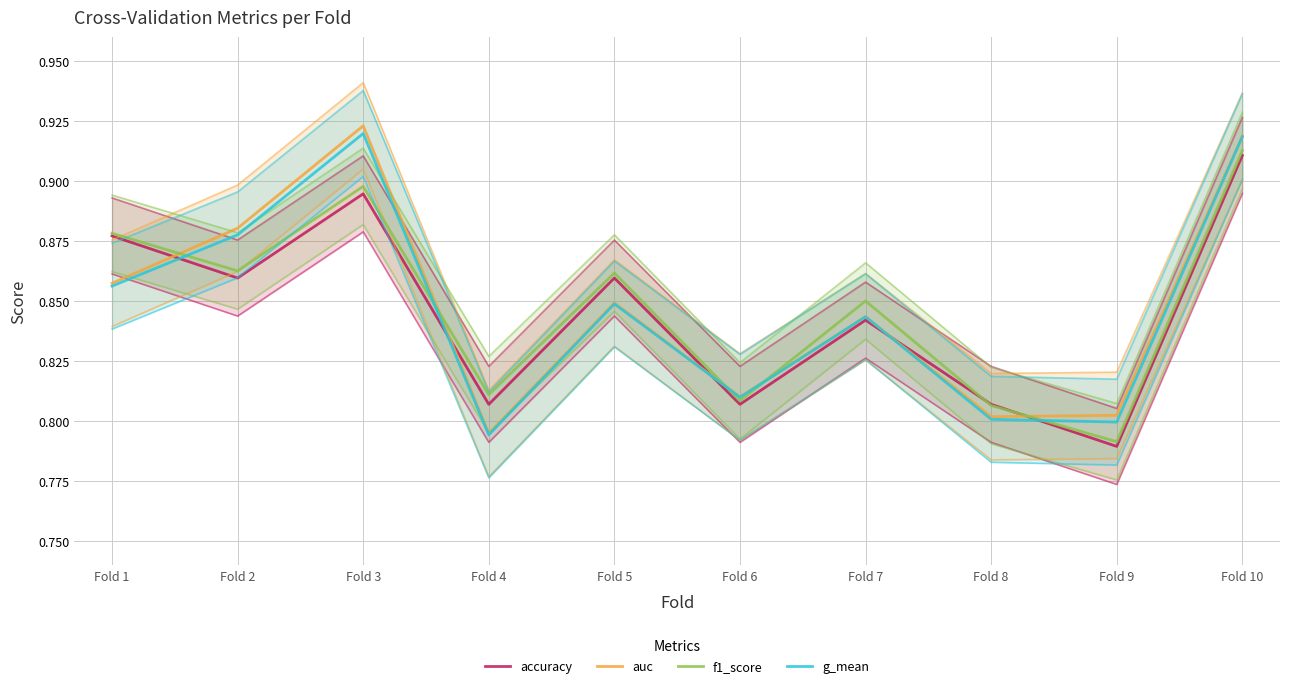

What is the difference between the maximum and second lowest values in the g_mean series?

0.1